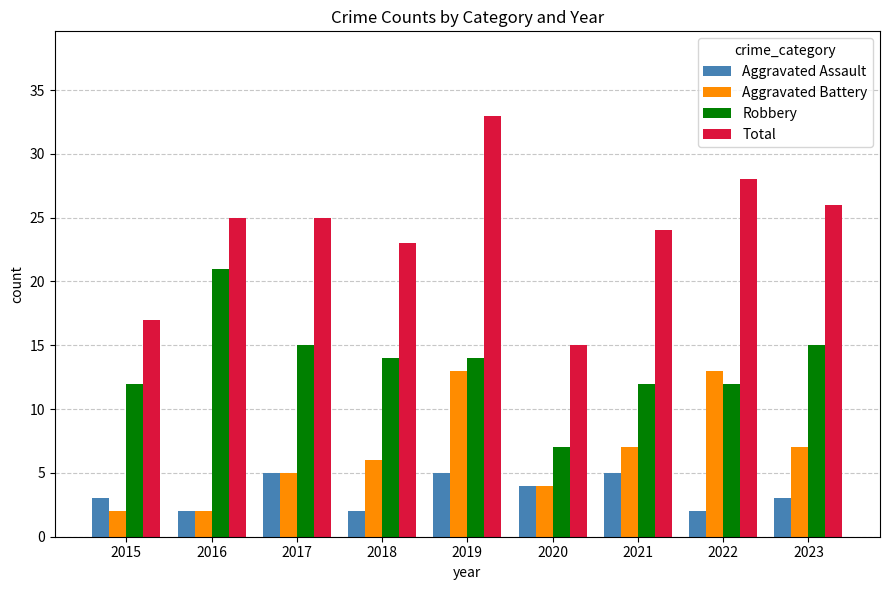

Rank the series by their average value, from lowest to highest.

Aggravated Assault, Aggravated Battery, Robbery, Total